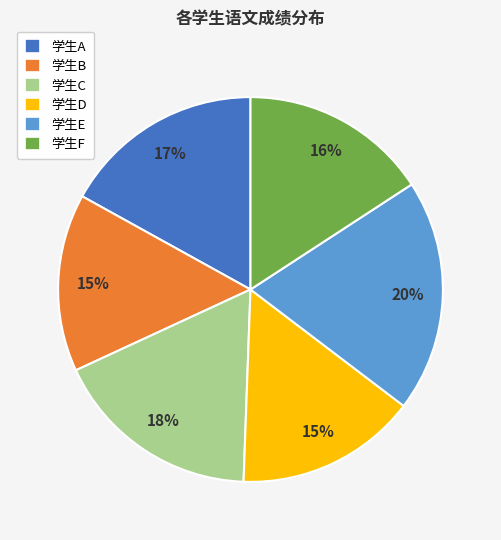

Is the sum of 学生E and 学生F greater than half?

No